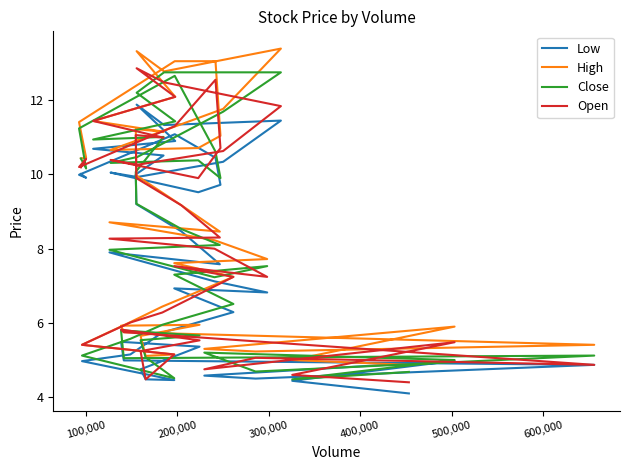

At 300,000, list the series in order from smallest to largest.

Low, Open, Close, High